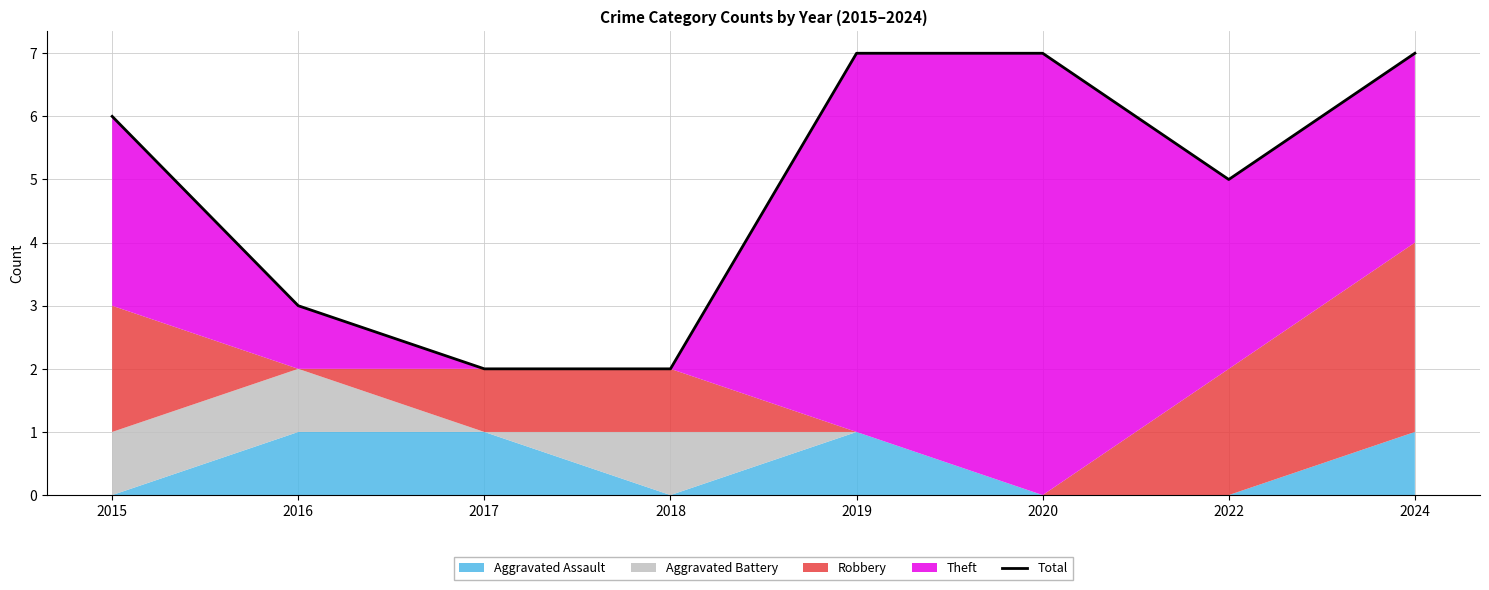

Count the values in the range 3 to 7.

6